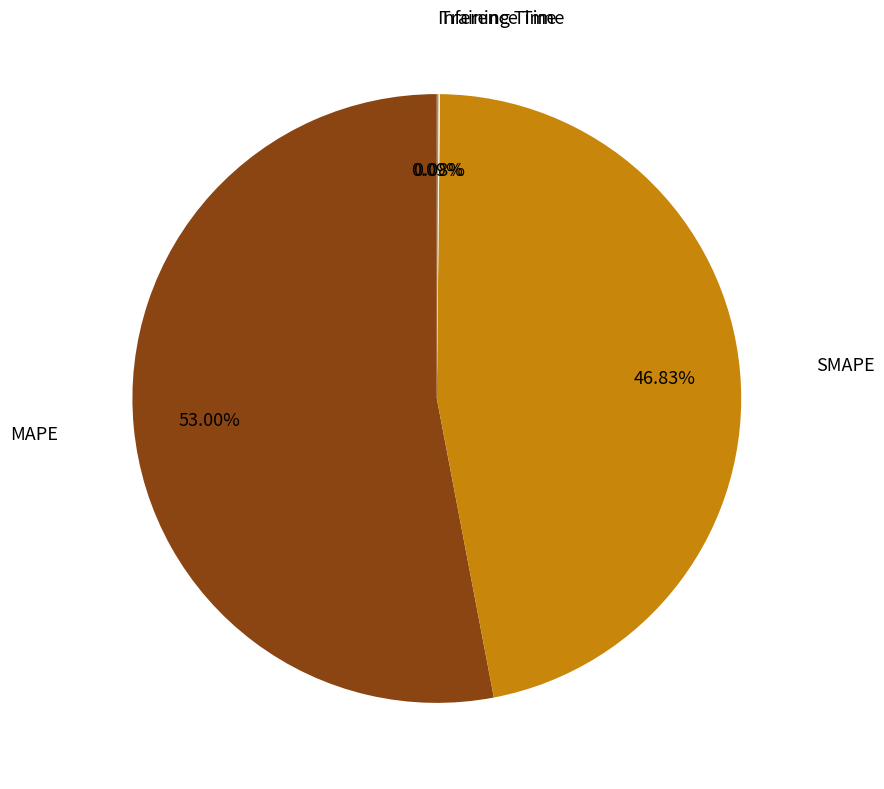

Is there a majority slice in this chart?

Yes